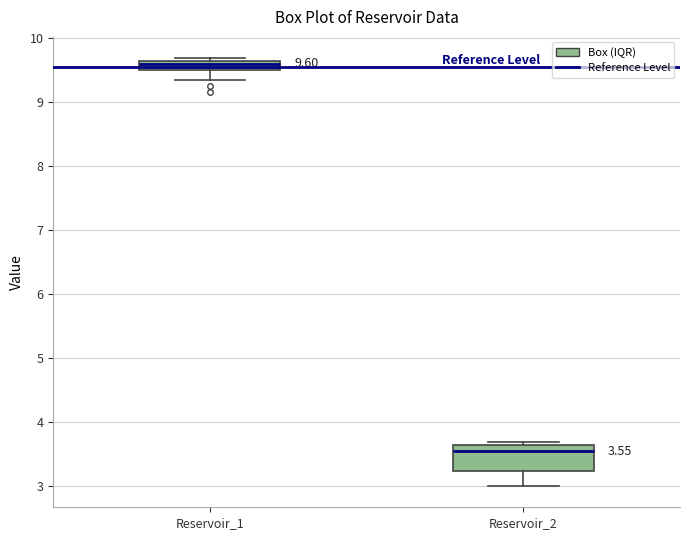

Which box has the lowest median line?

Reservoir_2